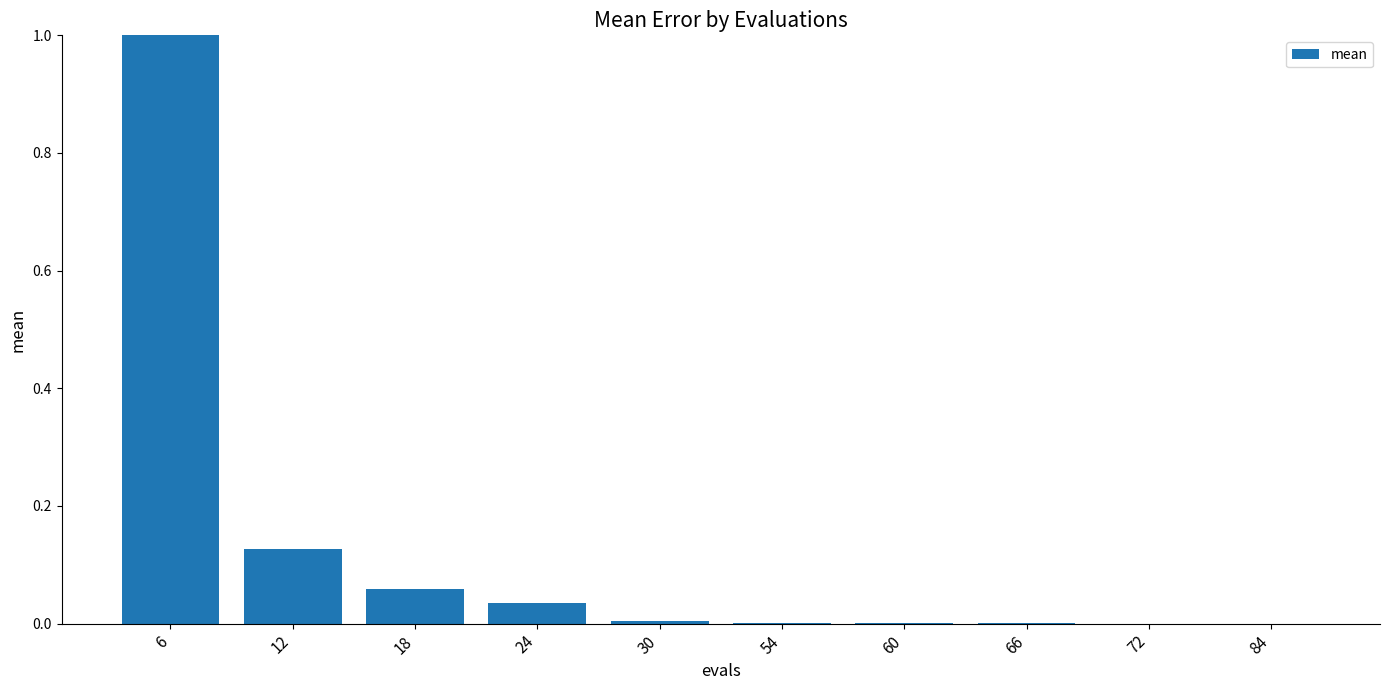

Are the bars grouped side by side (vs. stacked)?

No